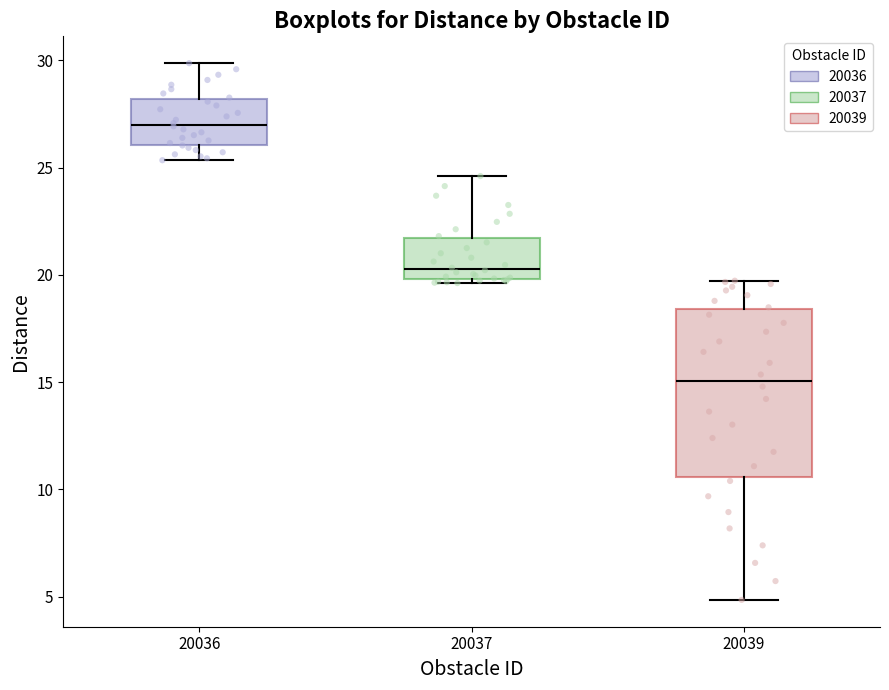

Reading left to right, transcribe this box plot: for each box, give where its median line is, the range the box spans, and where its two whiskers end, as read against the y-axis. The values are not printed on the chart, so give them approximately, as read against the axis.

20036: median 27.0, box 26.0 to 28.0, whiskers 25.5 to 30.0
20037: median 20.5, box 20.0 to 21.5, whiskers 19.5 to 24.5
20039: median 15.0, box 10.5 to 18.5, whiskers 5.0 to 19.5